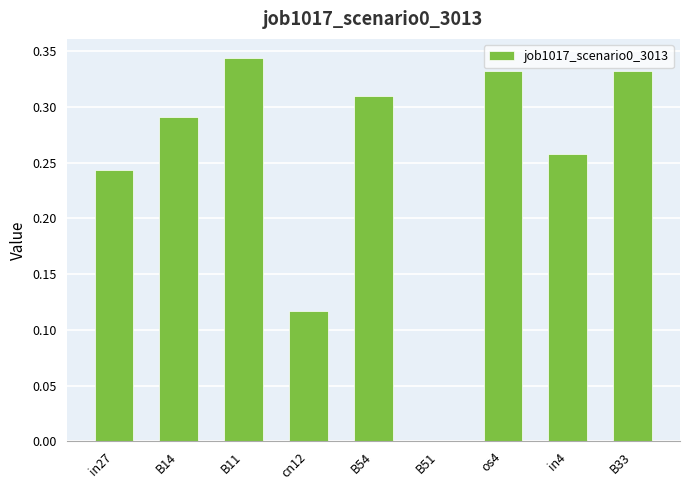

Count the number of categories in the chart.

9